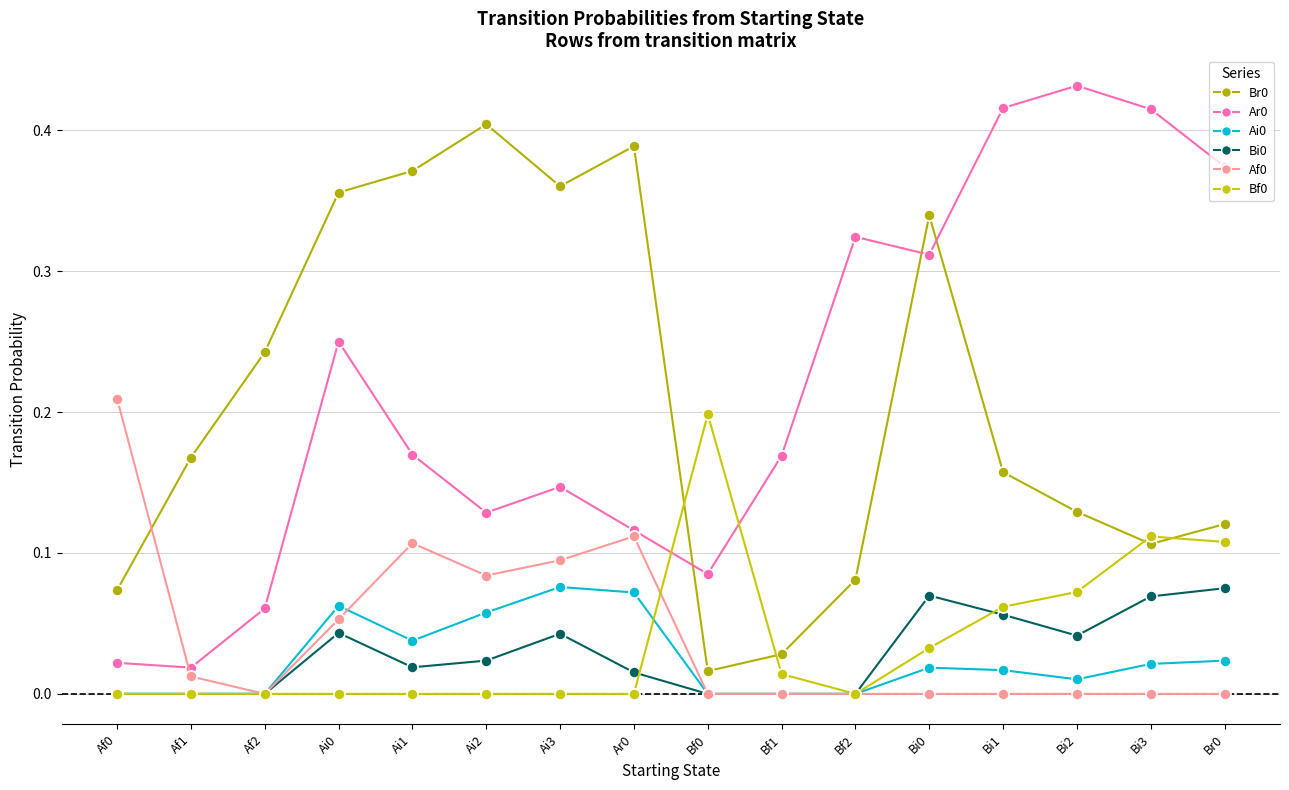

What is the sum of all Ar0 values?

3.4